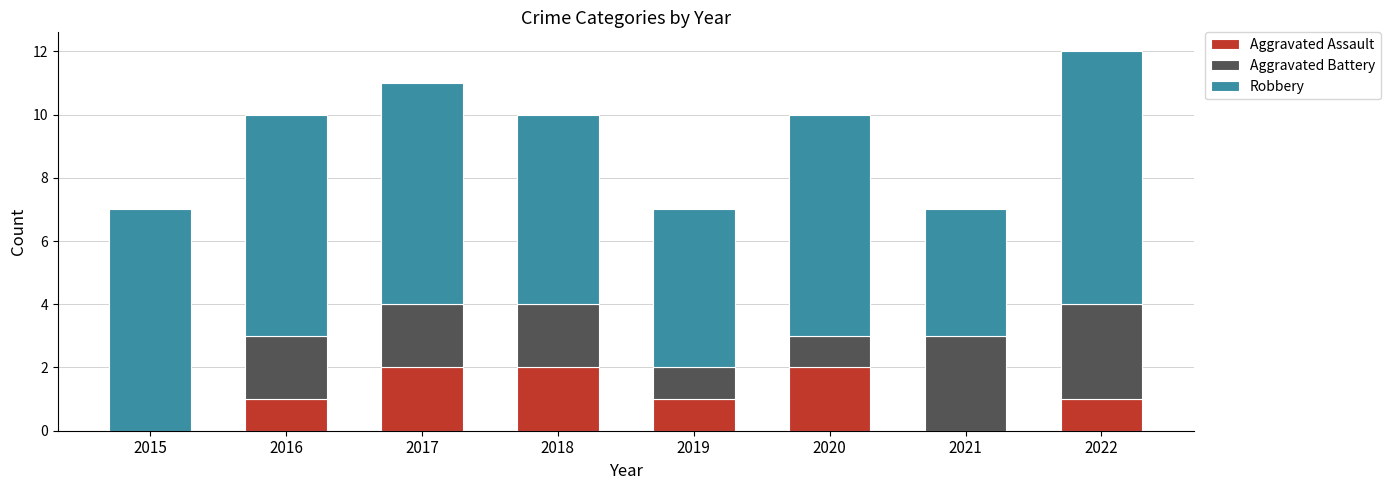

How many categories are shown in the chart?

8